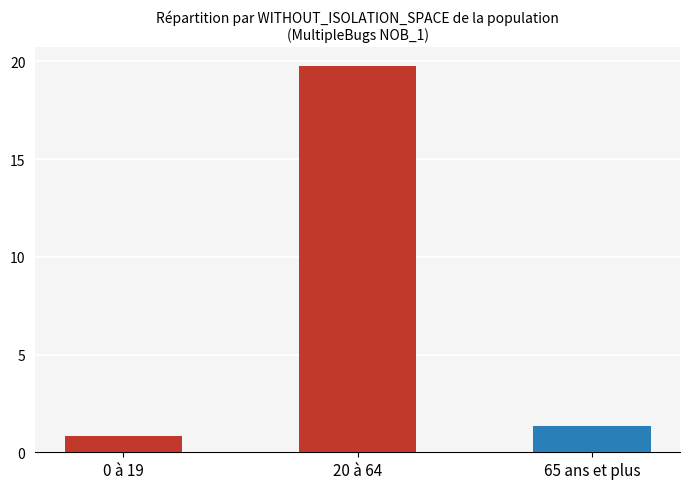

What is the value of the 2nd bar from the left?

19.8